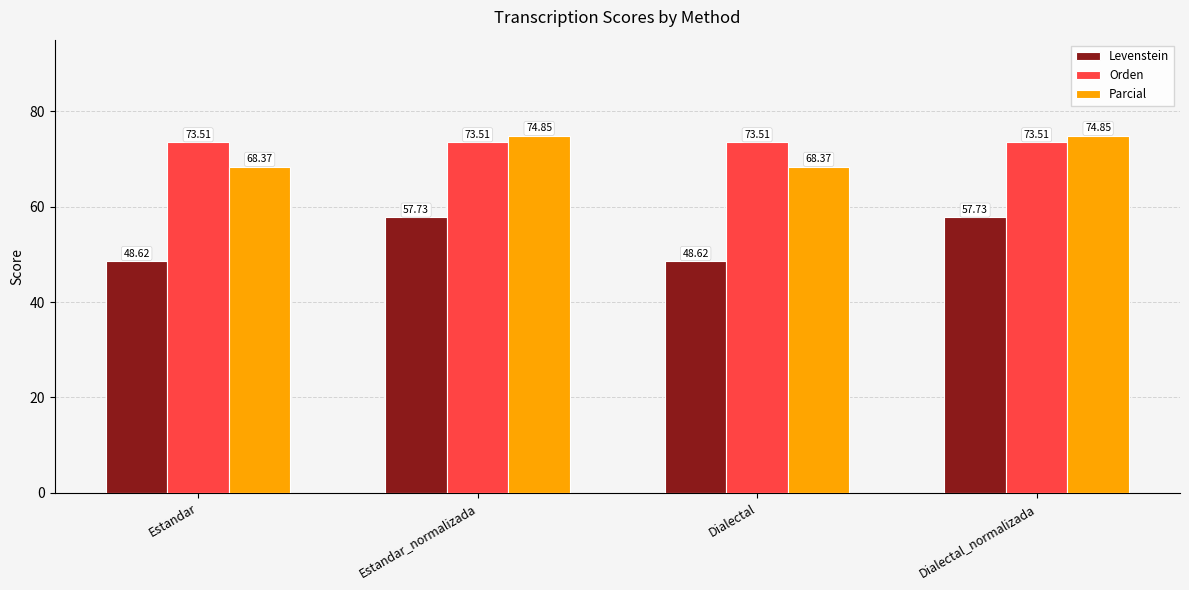

Where does the Levenstein series first go above 57?

Estandar_normalizada